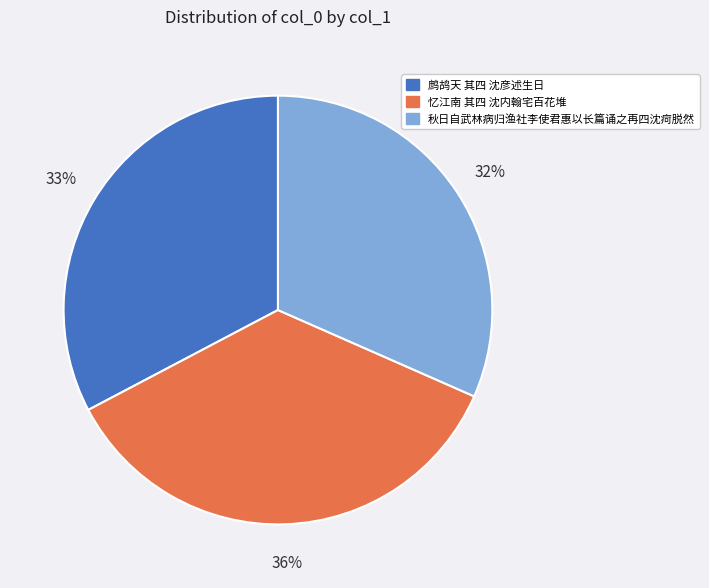

Between 鹧鸪天 其四 沈彦述生日 and 秋日自武林病归渔社李使君惠以长篇诵之再四沈疴脱然, which is larger?

鹧鸪天 其四 沈彦述生日